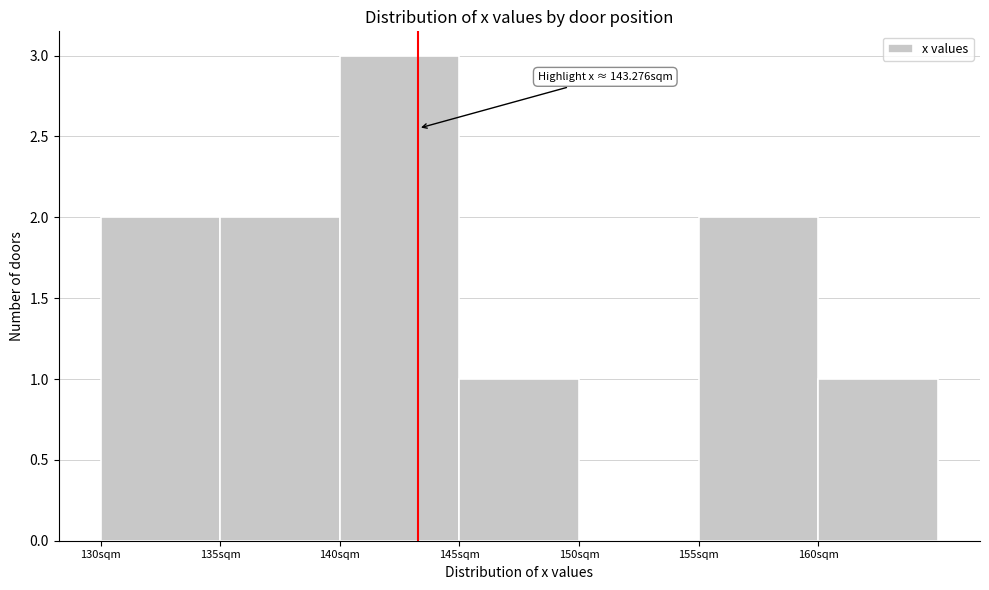

Which range on the x-axis has the tallest bar?

140 to 145